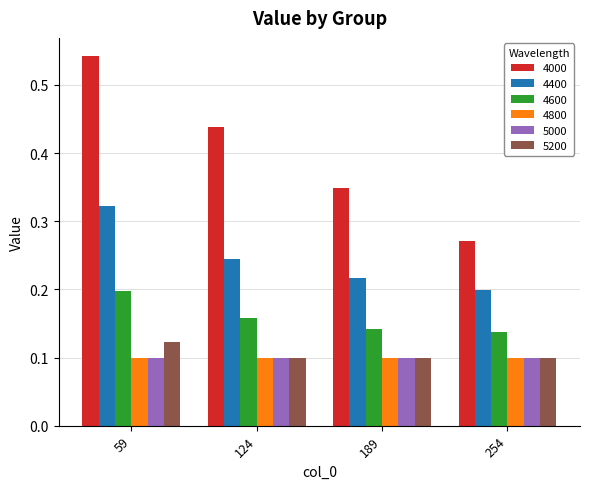

Between 124 and 189, which series saw the biggest shift?

4000